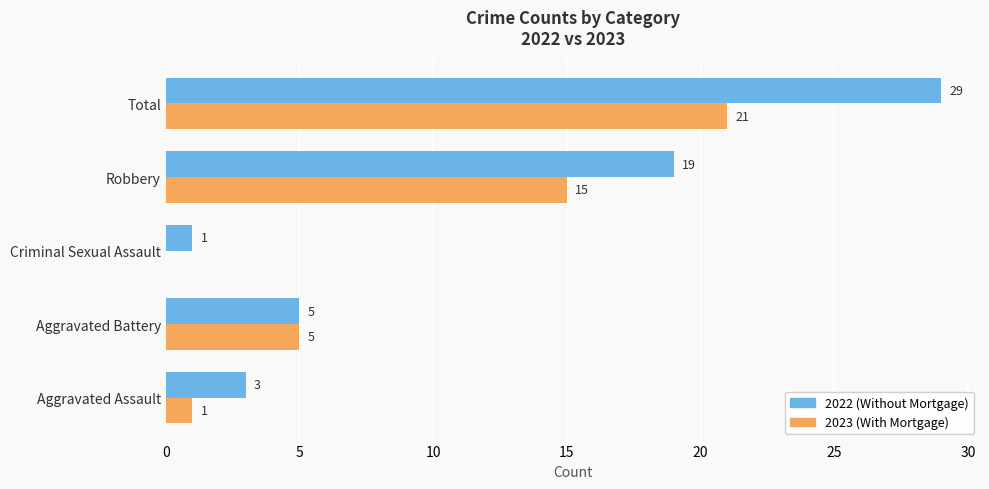

How many series are shown in this chart?

2